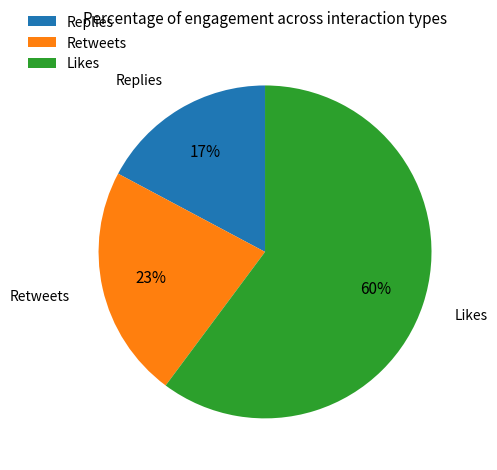

True or false: Retweets accounts for 23% of the total.

True